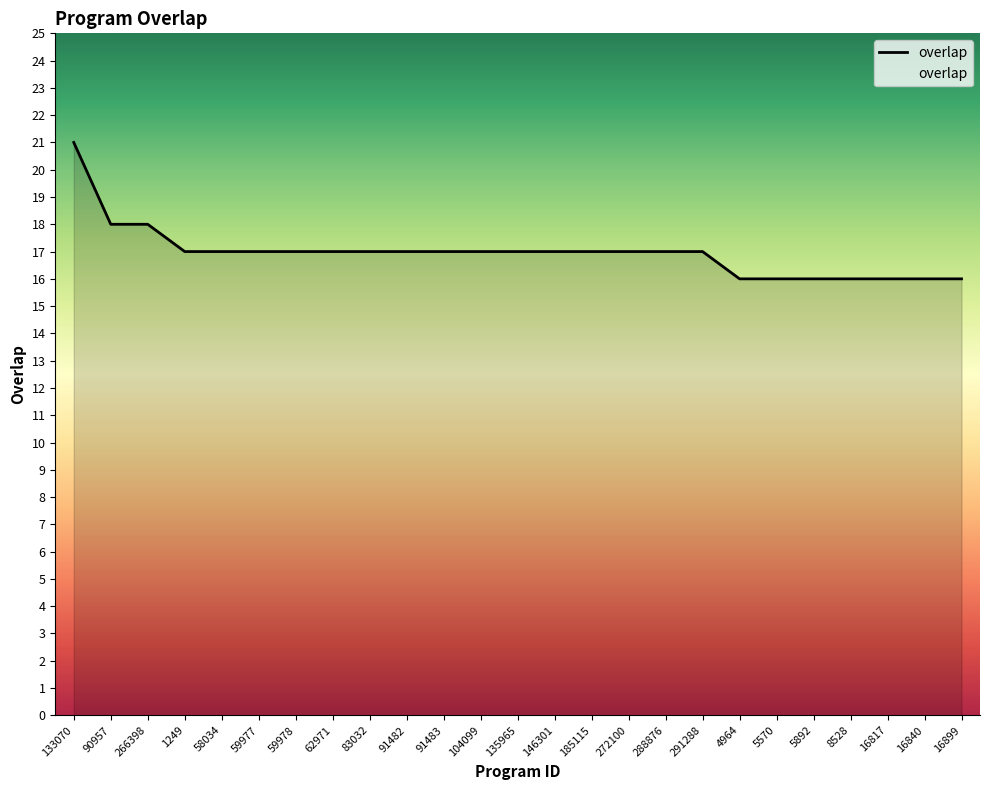

Count the number of categories in the chart.

25